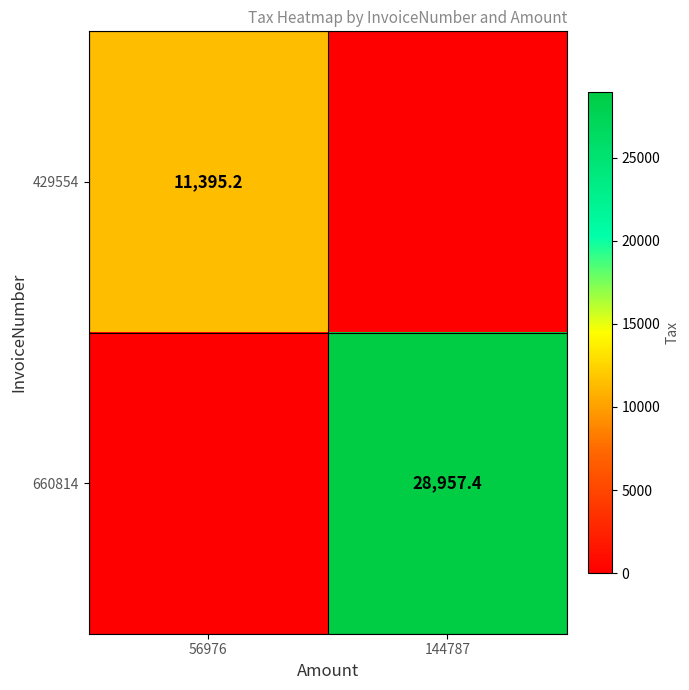

The value of 660814 at 144787 is 28957.4. True or false?

True